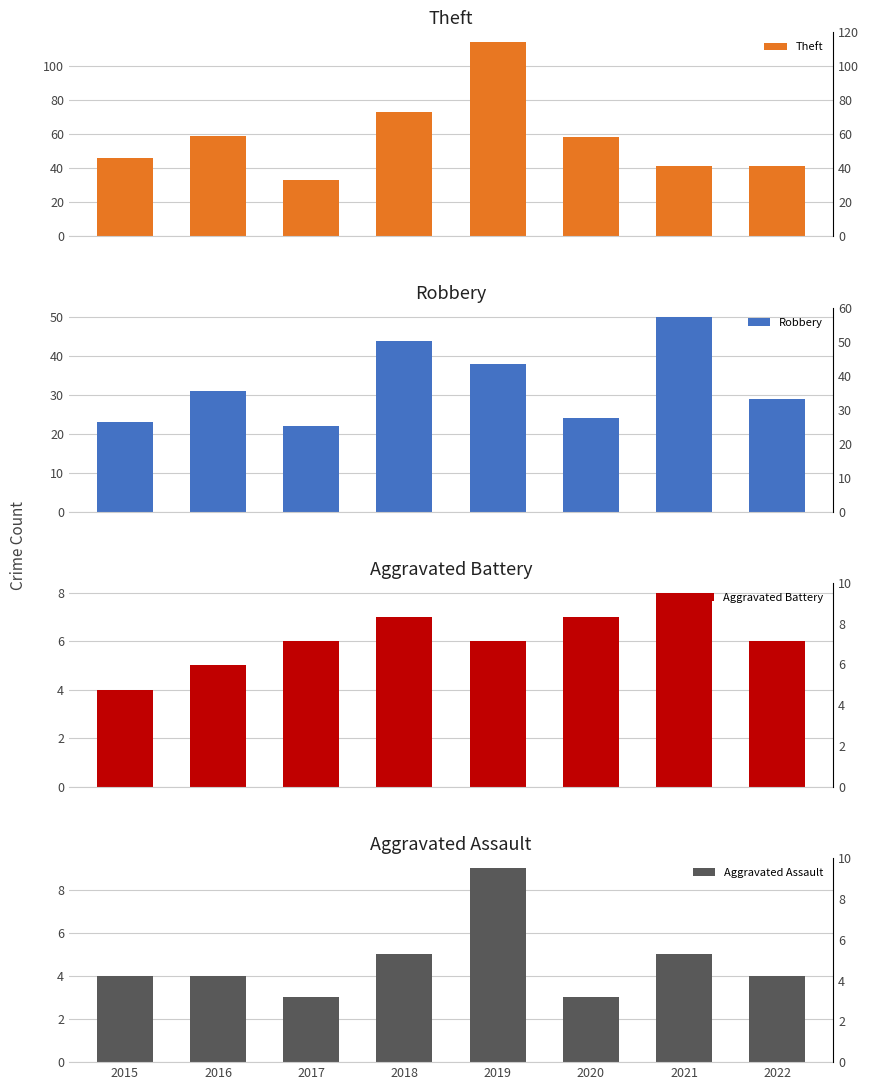

What are all the series names shown in the legend?

Theft, Robbery, Aggravated Battery, Aggravated Assault